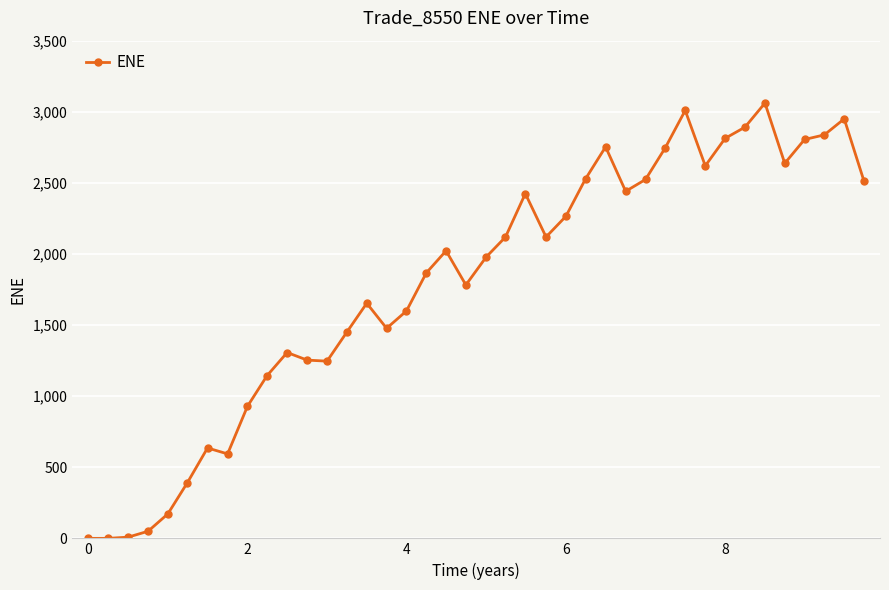

What is the average value?

1790.4